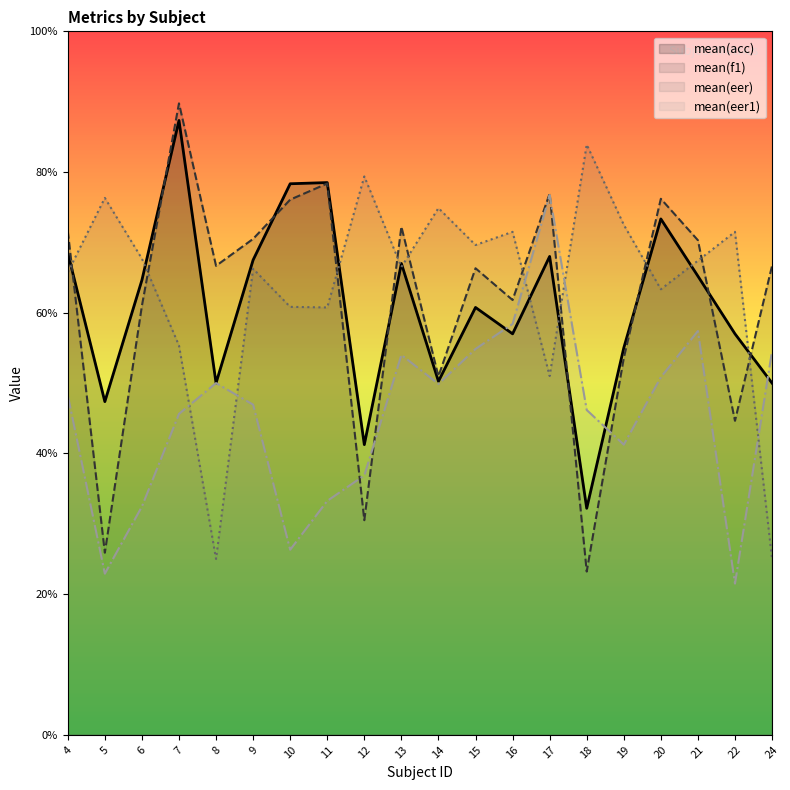

What is the difference between the maximum and minimum values in the mean(acc) series?

55.1